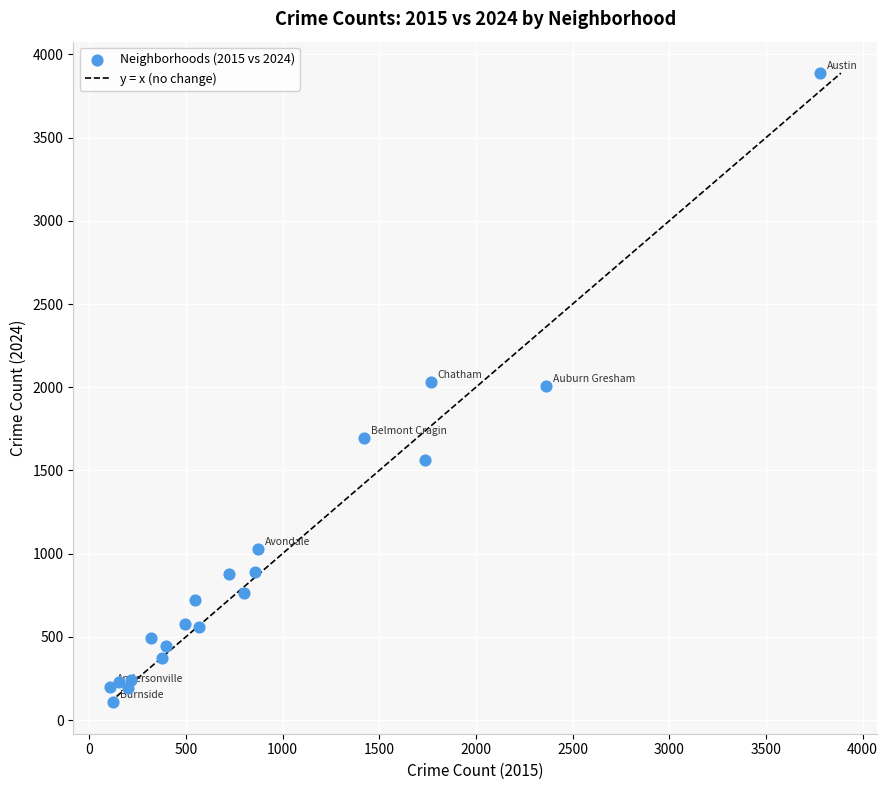

What is the range of X values (max minus min)?

3674